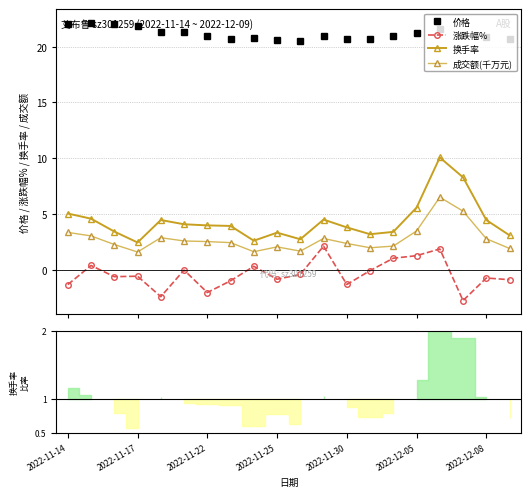

Reading left to right, transcribe all the data shown in this chart.

价格: 22.0	22.1	22.0	21.9	21.4	21.4	20.9	20.7	20.8	20.6	20.5	21.0	20.7	20.7	20.9	21.2	21.6	21.0	20.9	20.7
涨跌幅%: -1.3	0.4	-0.6	-0.6	-2.4	0.0	-2.0	-1.0	0.3	-0.8	-0.4	2.1	-1.3	-0.1	1.1	1.3	1.9	-2.7	-0.7	-0.9
换手率: 5.1	4.6	3.5	2.5	4.5	4.1	4.0	4.0	2.6	3.4	2.8	4.5	3.8	3.2	3.4	5.6	10.1	8.3	4.5	3.1
成交额(千万元): 3.4	3.1	2.3	1.6	2.9	2.6	2.6	2.5	1.6	2.1	1.7	2.8	2.4	2.0	2.1	3.5	6.5	5.3	2.8	1.9